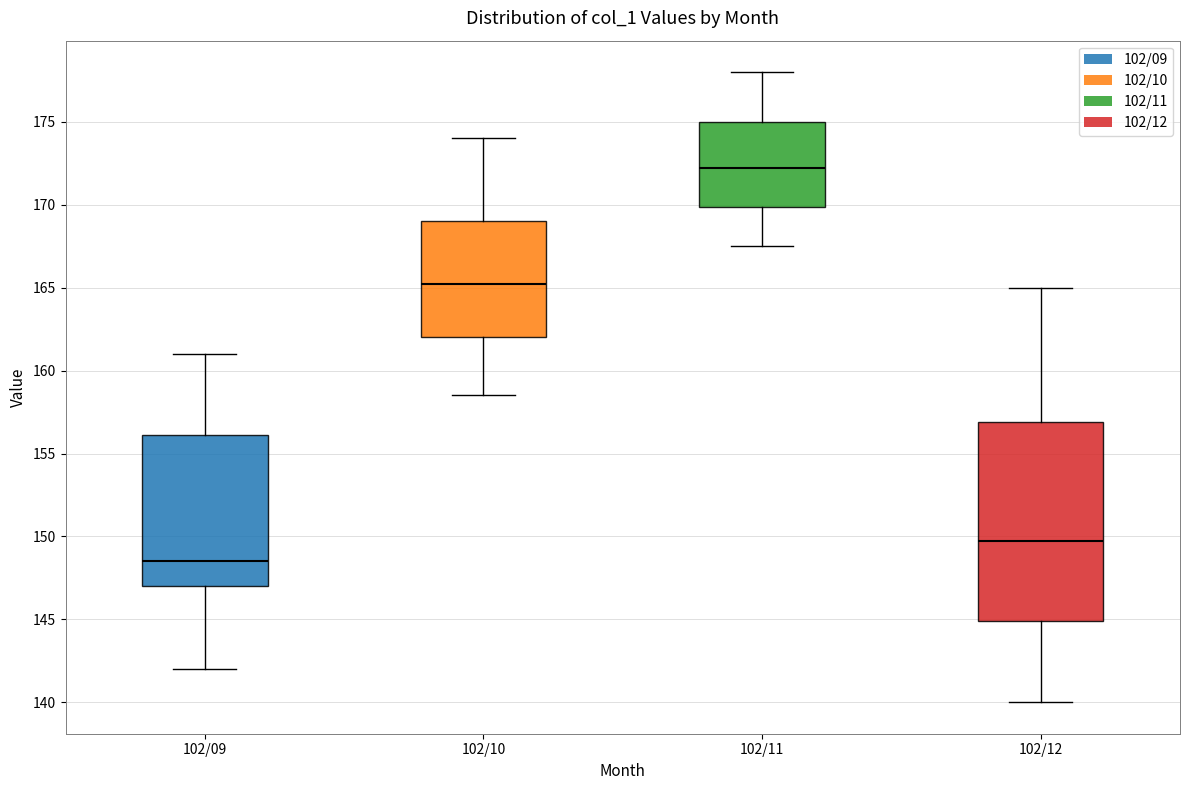

Reading left to right, read every box against the y-axis: the position of its median line, the range the box covers, and the ends of its whiskers. The values are not printed on the chart, so give them approximately, as read against the axis.

102/09: median 148.5, box 147.0 to 156.0, whiskers 142.0 to 161.0
102/10: median 165.5, box 162.0 to 169.0, whiskers 158.5 to 174.0
102/11: median 172.5, box 170.0 to 175.0, whiskers 167.5 to 178.0
102/12: median 150.0, box 145.0 to 157.0, whiskers 140.0 to 165.0